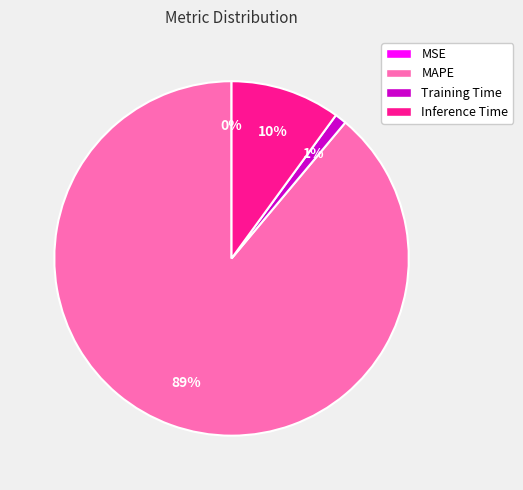

Combined, do Inference Time and MAPE account for over 50%?

Yes